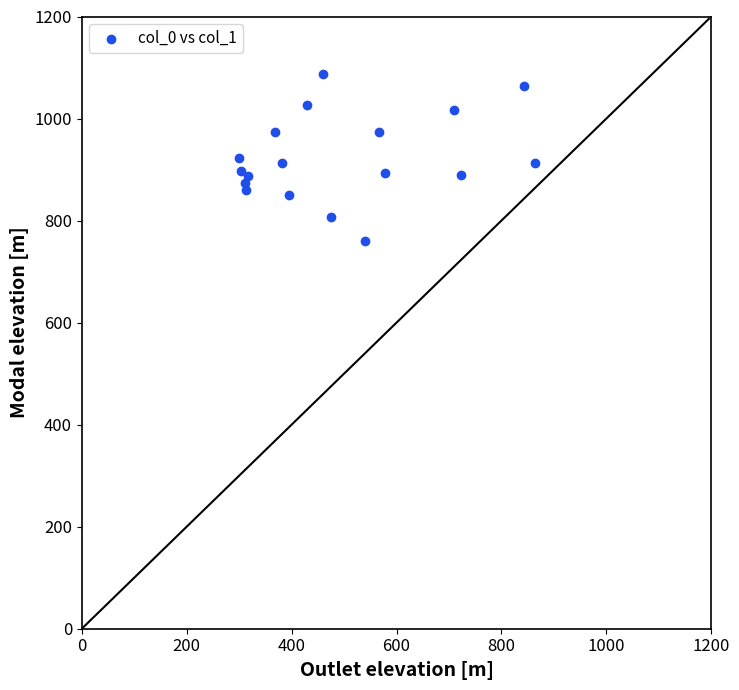

What is the range of X values (max minus min)?

563.6